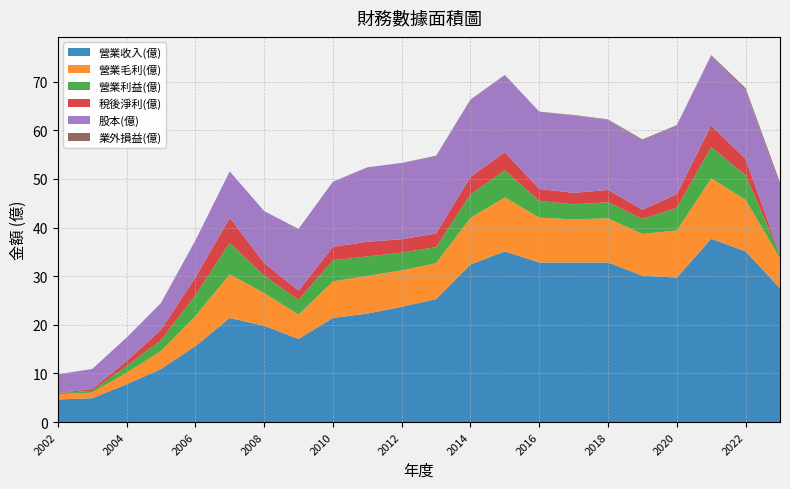

Reading left to right, list all the values displayed in this chart.

營業收入(億): 4.7	4.9	7.8	10.9	15.6	21.4	19.8	17.1	21.4	22.3	23.7	25.3	32.4	35.1	32.8	32.8	32.8	30.1	29.7	37.7	35.1	27.5
營業毛利(億): 1.1	1.2	2.4	3.7	6.2	9.0	6.7	5.0	7.5	7.8	7.5	7.4	9.6	11.1	9.2	8.9	9.1	8.6	9.7	12.4	10.6	6.2
營業利益(億): 0.2	0.4	1.4	2.2	4.3	6.5	3.6	3.0	4.3	4.0	3.7	3.3	4.8	5.6	3.5	3.1	3.3	3.1	4.7	6.4	5.1	0.8
稅後淨利(億): -0.3	0.4	1.0	2.1	3.6	5.2	2.6	1.9	2.8	3.0	2.7	2.8	3.6	3.7	2.5	2.4	2.5	1.9	2.8	4.5	3.3	-0.4
股本(億): 3.9	4.1	4.8	5.5	7.6	9.6	10.7	12.7	13.4	15.3	15.7	15.8	15.9	15.9	15.9	15.9	14.4	14.2	14.2	14.2	14.2	14.2
業外損益(億): -0.5	-0.1	-0.3	-0.3	-0.2	-0.4	-0.7	-0.4	-0.7	-0.1	-0.1	0.2	-0.1	-0.4	-0.2	0.1	0.1	0.2	-0.0	0.2	0.4	0.6